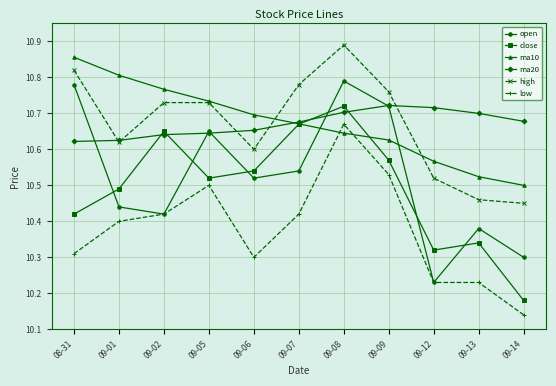

What is the difference between the highest and lowest values at 09-07?

0.4